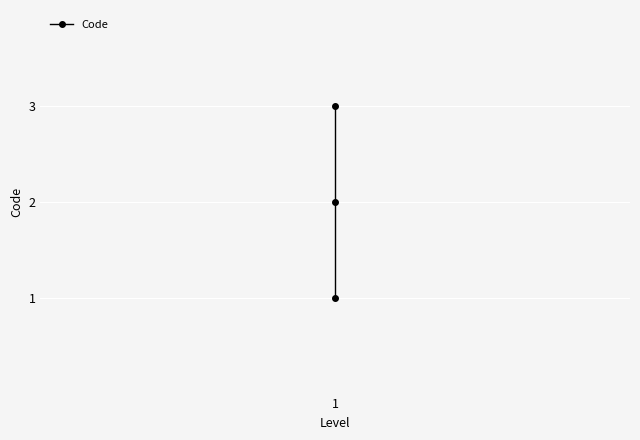

True or false: the data shows 1 at 1.

False